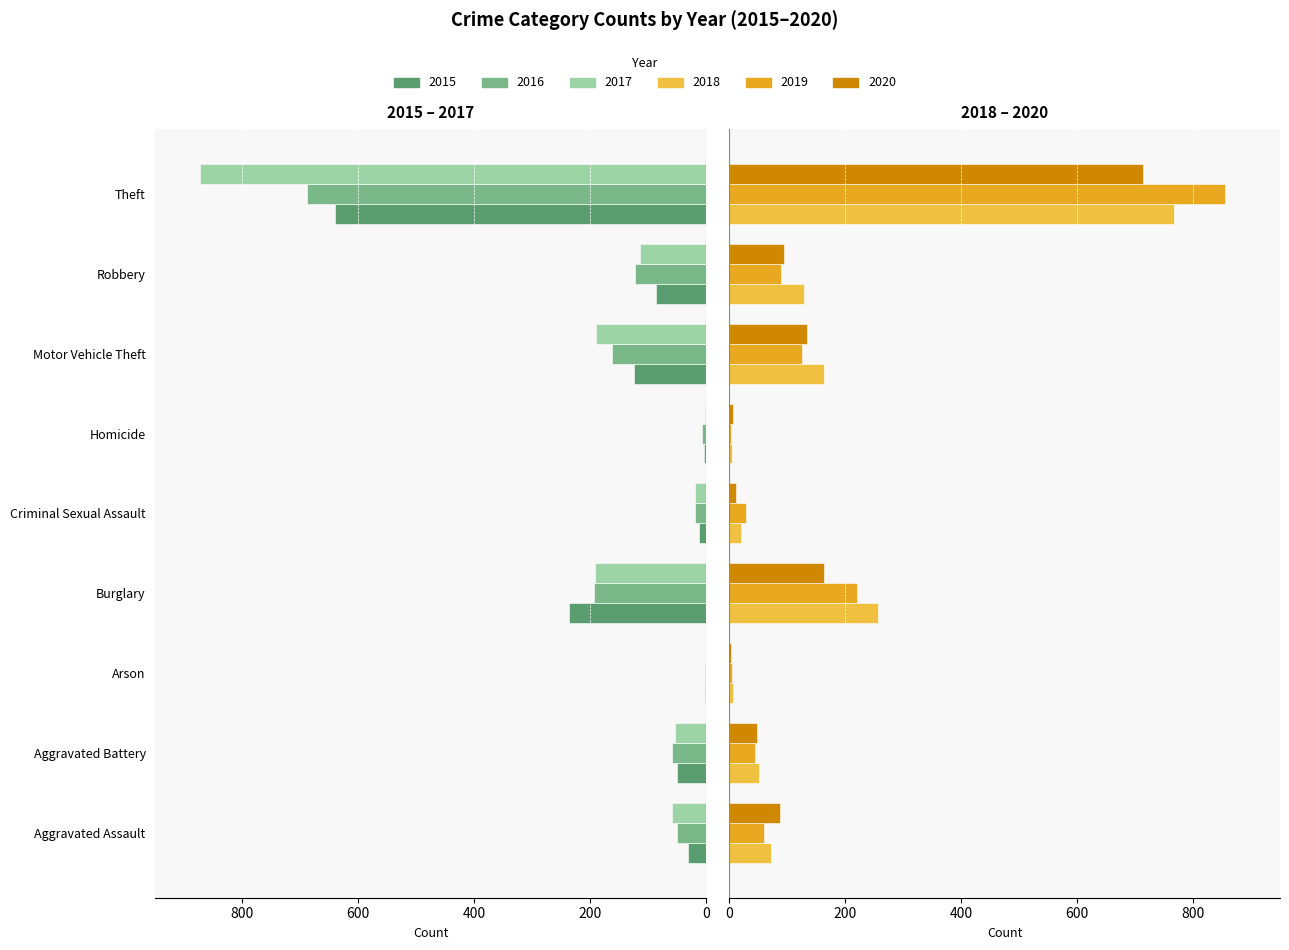

How many categories are shown in the chart?

9